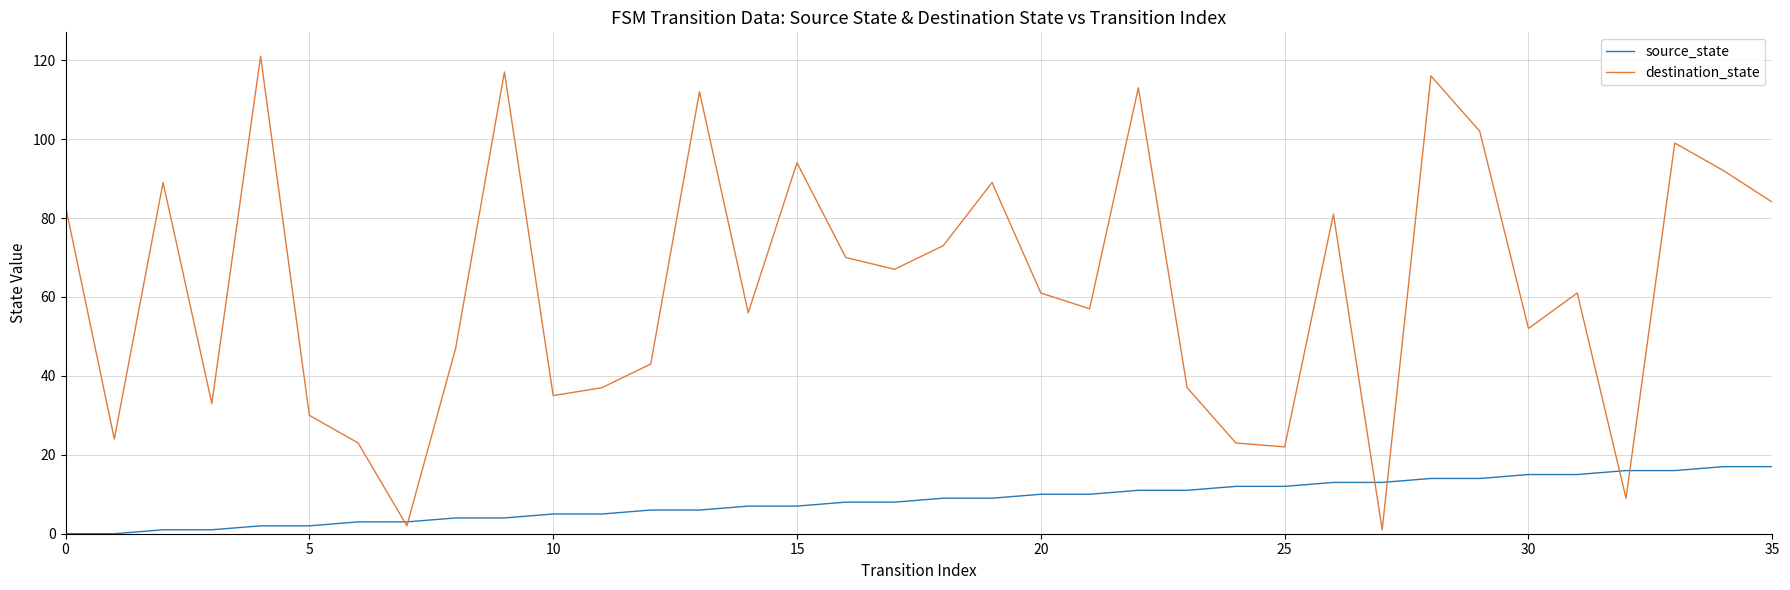

What is the highest value of the destination_state series?

121